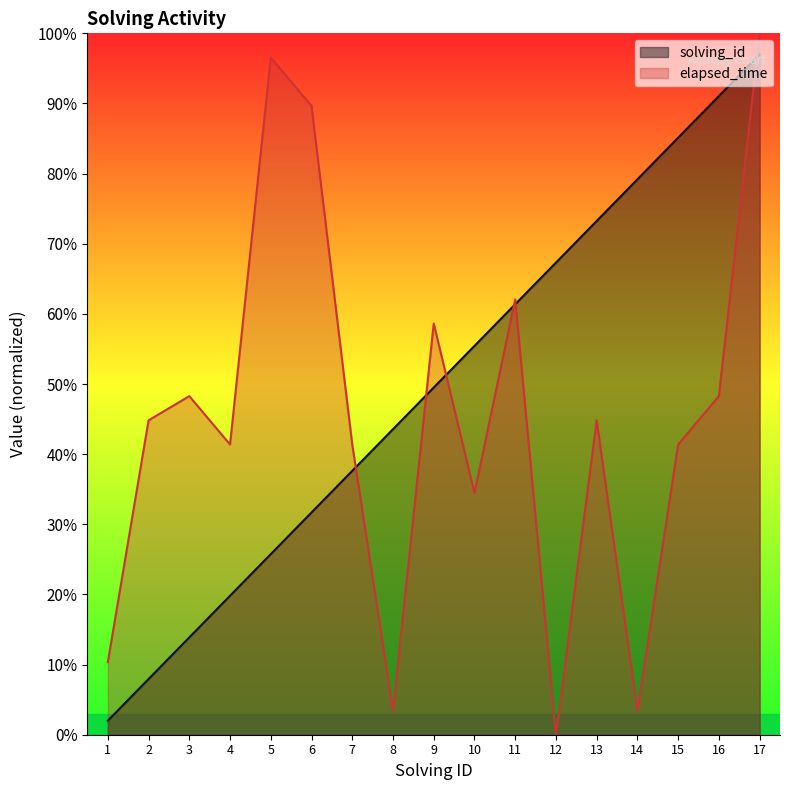

What are all the series names shown in the legend?

solving_id, elapsed_time